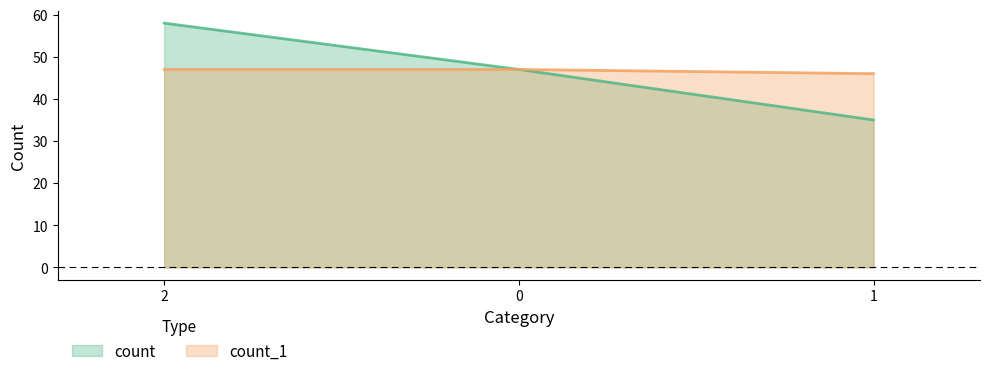

Where is count_1 nearest to the value 46?

1